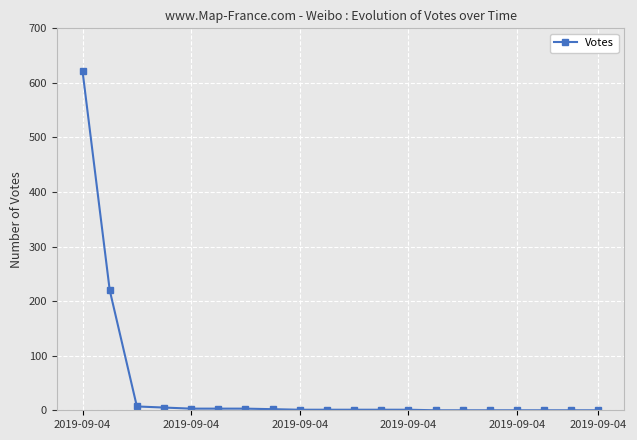

What is the average value?

43